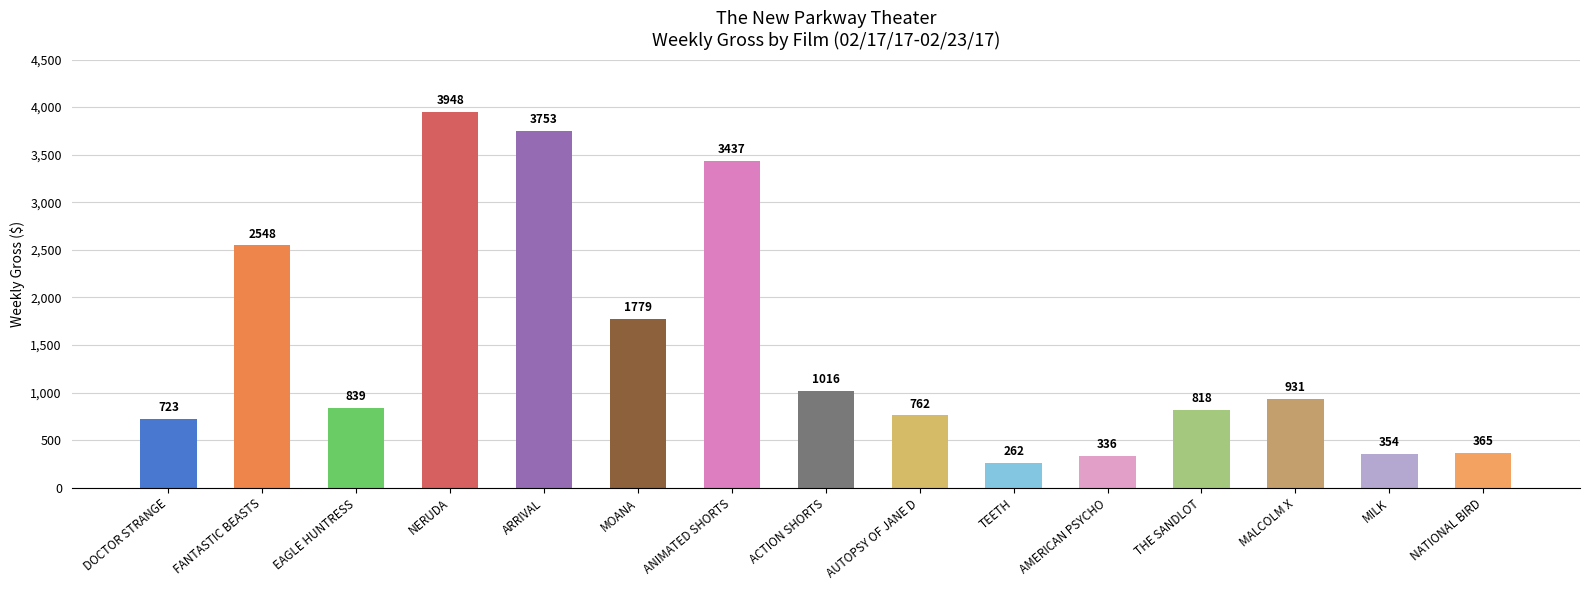

At which label does the data first exceed 839?

FANTASTIC BEASTS